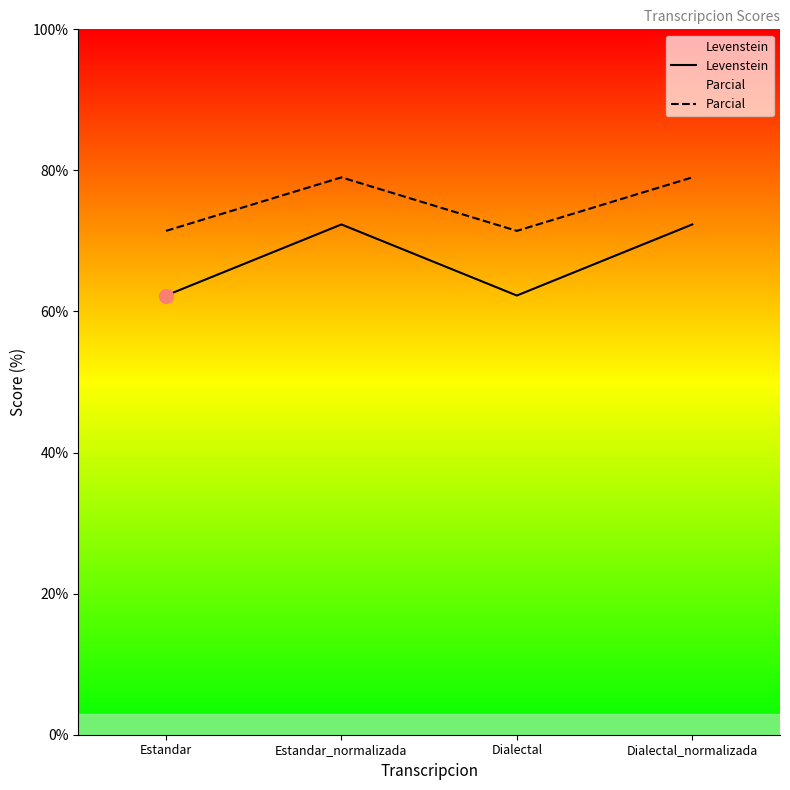

Which has a higher value, Dialectal_normalizada or Estandar_normalizada?

Dialectal_normalizada